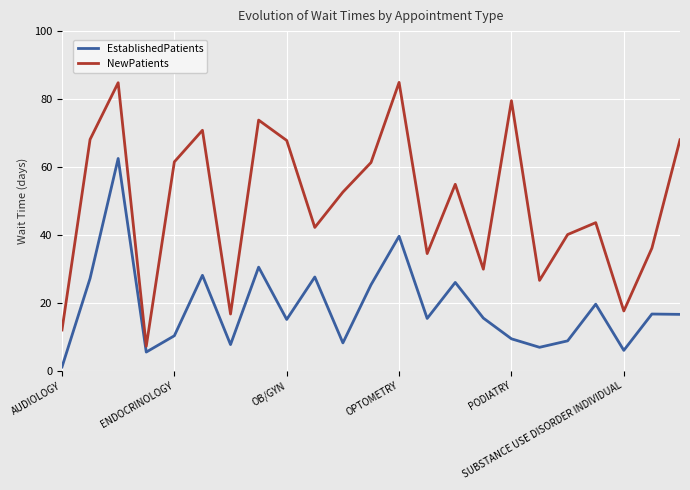

What is the lowest value of the NewPatients series?

7.2